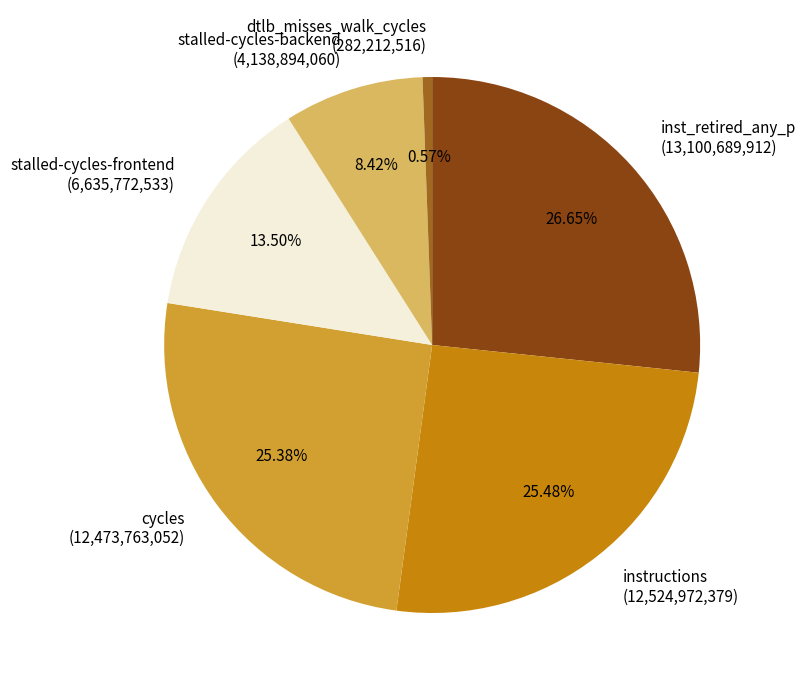

Count the number of slices in the pie.

6